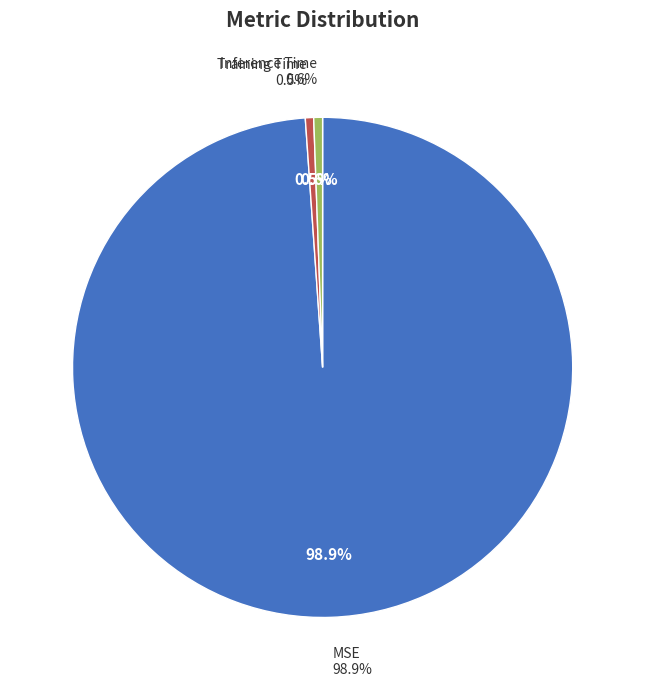

Is it true that MSE is 99% of the pie?

True